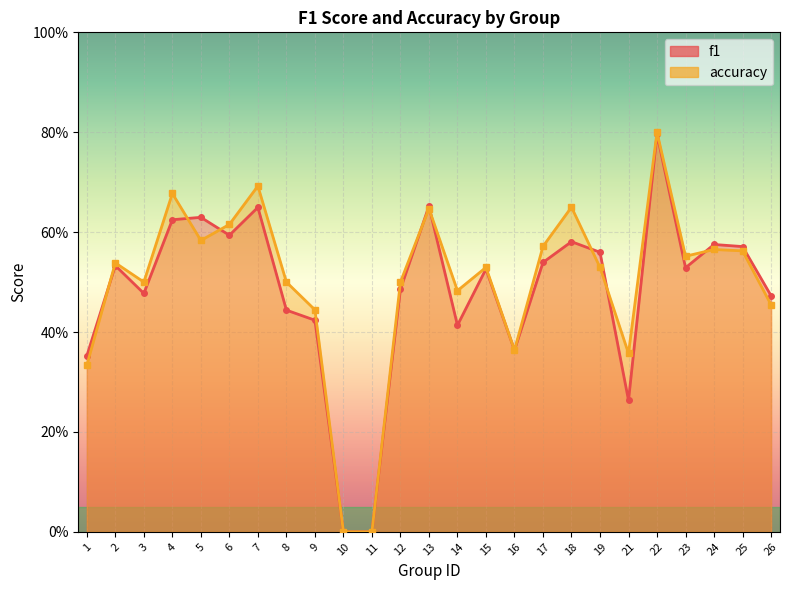

Where is f1 nearest to the value 0?

10